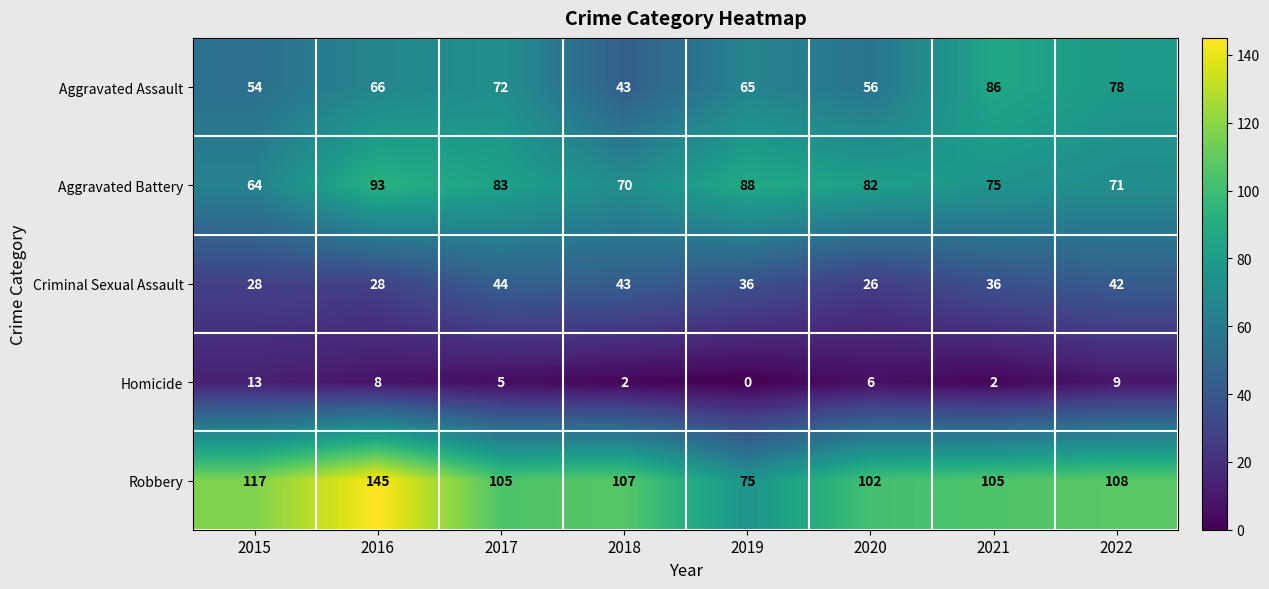

At 2021, list the series in order from largest to smallest.

Robbery, Aggravated Assault, Aggravated Battery, Criminal Sexual Assault, Homicide